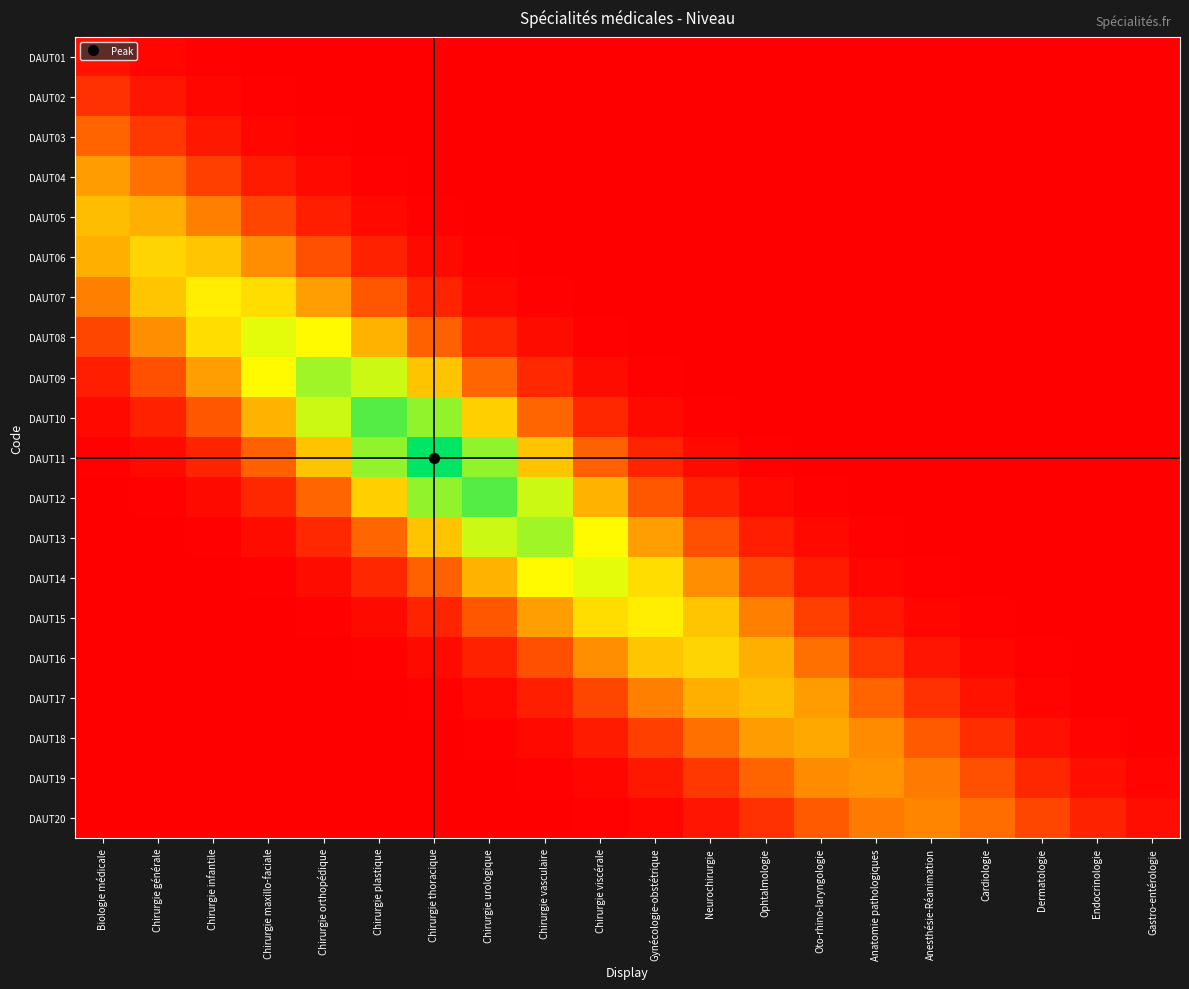

How many categories are shown in the chart?

20